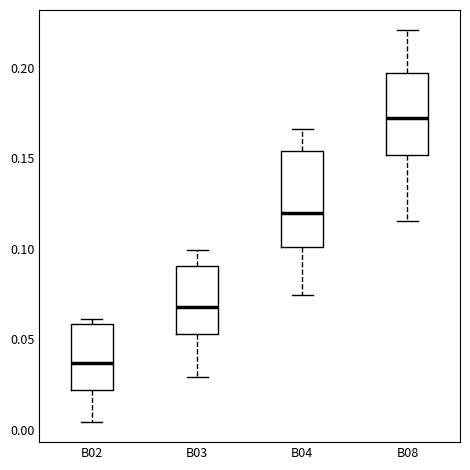

Reading left to right, read every box against the y-axis: the position of its median line, the range the box covers, and the ends of its whiskers. The values are not printed on the chart, so give them approximately, as read against the axis.

B02: median 0.035, box 0.020 to 0.060, whiskers 0.005 to 0.060 (just above the box's upper edge)
B03: median 0.070, box 0.055 to 0.090, whiskers 0.030 to 0.100
B04: median 0.120, box 0.100 to 0.155, whiskers 0.075 to 0.165
B08: median 0.170, box 0.150 to 0.195, whiskers 0.115 to 0.220